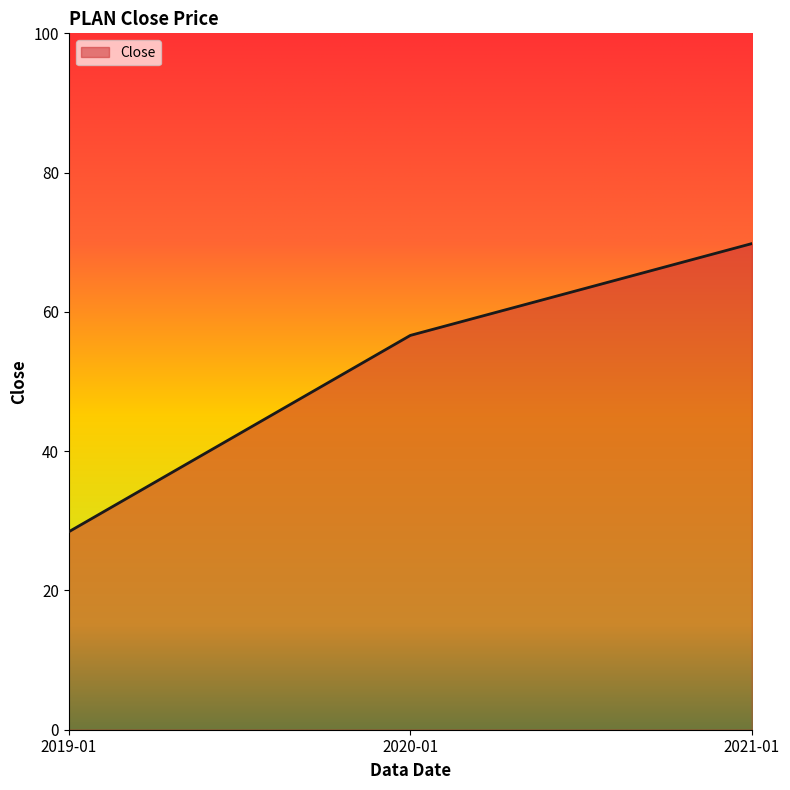

Reading left to right, transcribe all the data shown in this chart.

2019-01=28.4	2020-01=56.6	2021-01=69.8